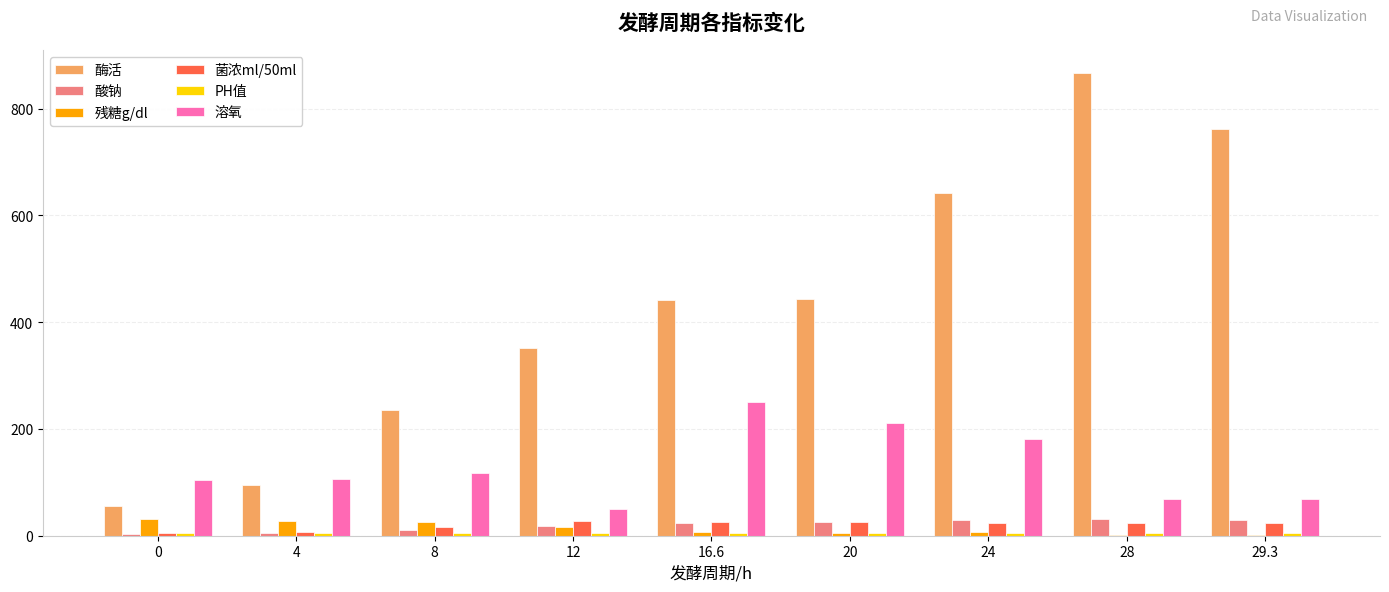

Which label corresponds to the largest value in the chart?

28